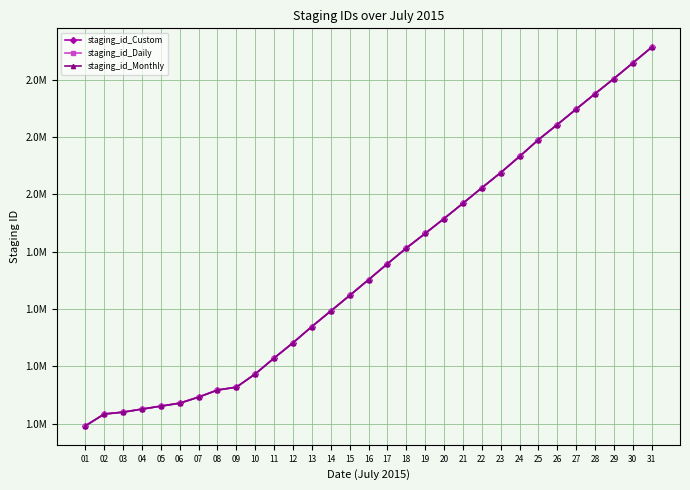

True or false: staging_id_Monthly and staging_id_Daily intersect in this chart.

False